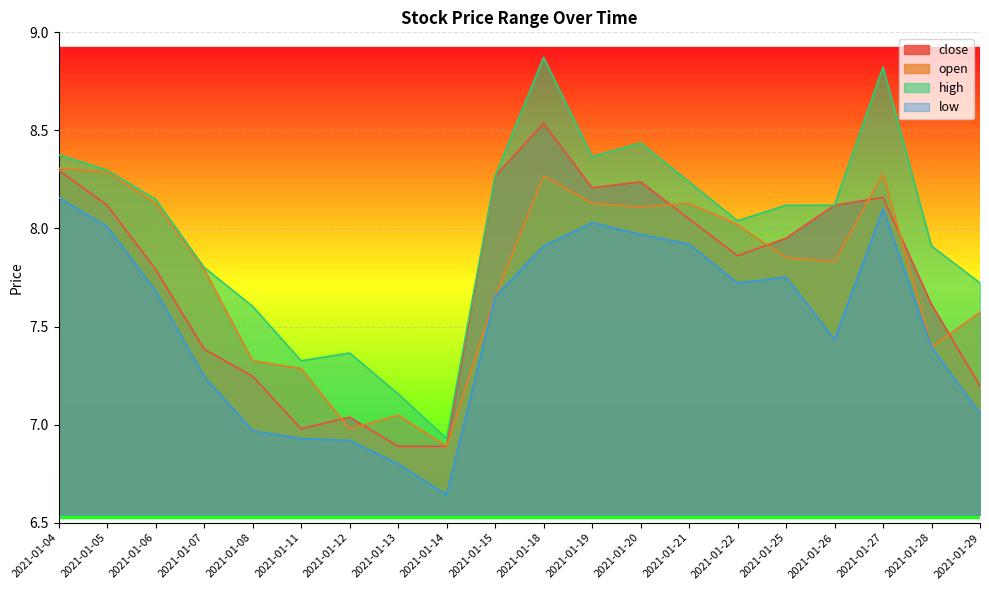

What is the sum of all low values?

150.3